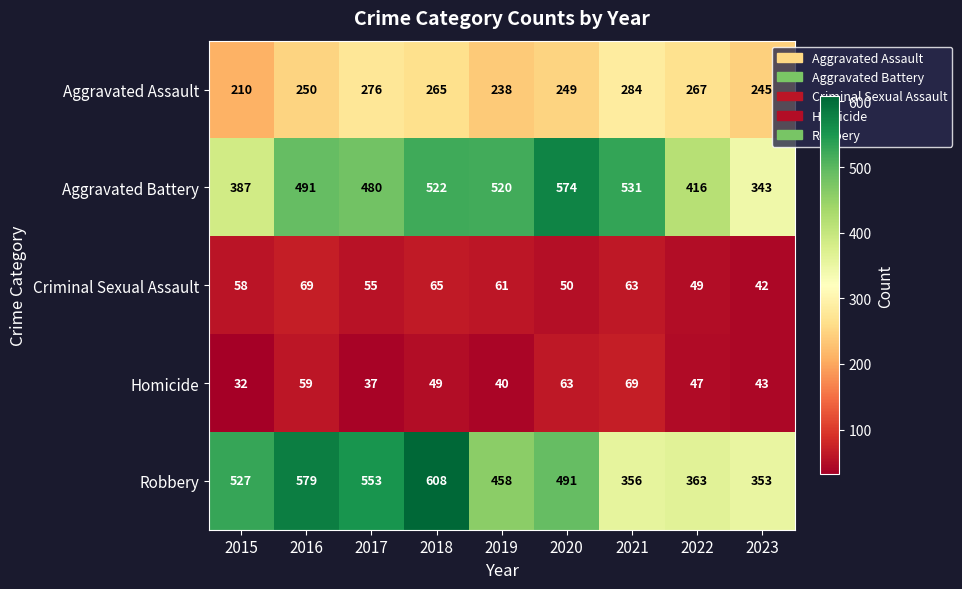

Is it true that Criminal Sexual Assault equals 98 at 2018?

False